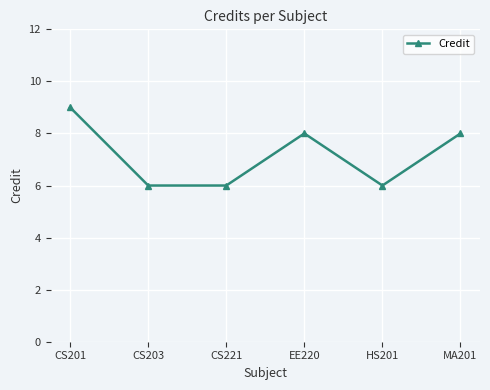

What is the sum of the values at EE220 and MA201?

16